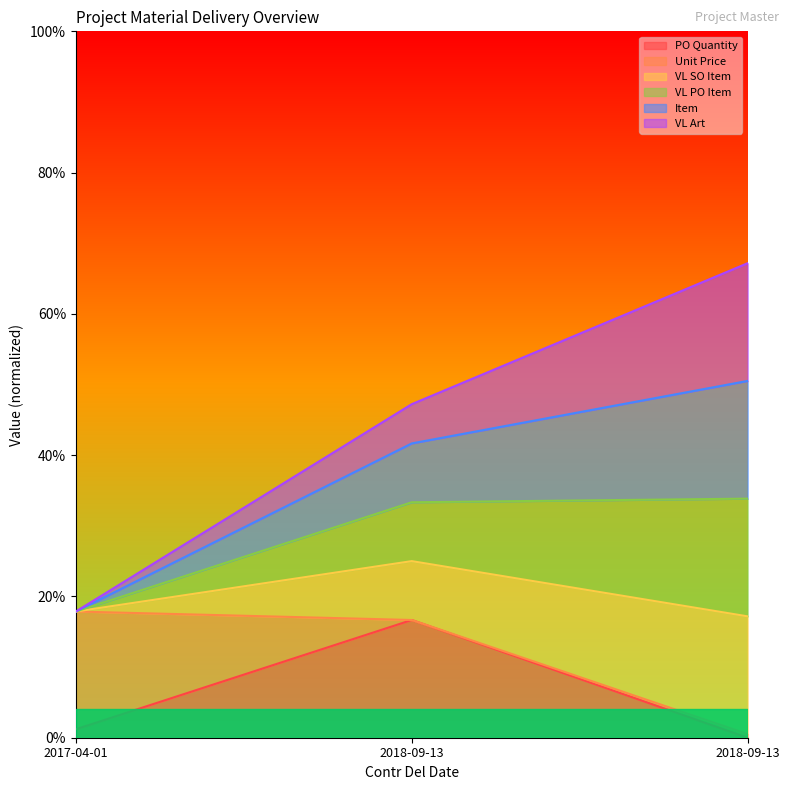

Between 2017-04-01 and 2018-09-13, which series saw the biggest shift?

VL SO Item